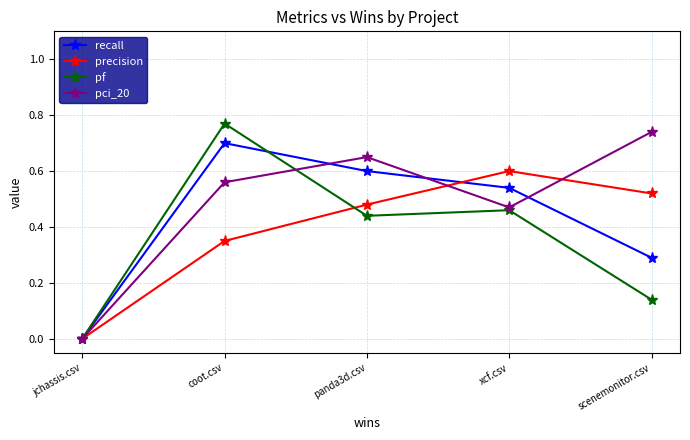

What is the label of the 4th point from the right?

coot.csv